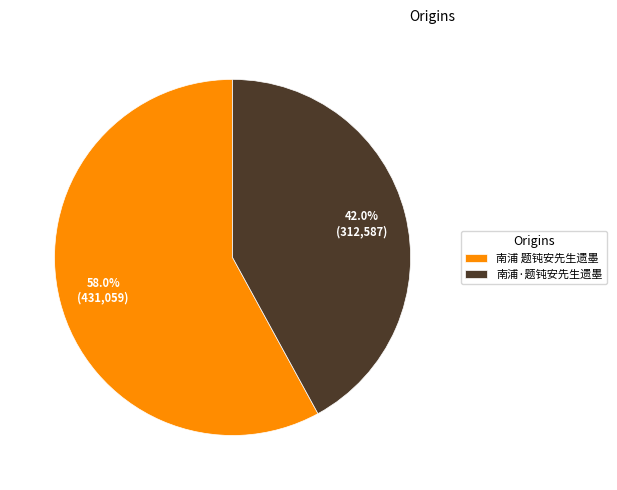

Rank the categories by value from lowest to highest.

南浦·题钝安先生遗墨, 南浦 题钝安先生遗墨